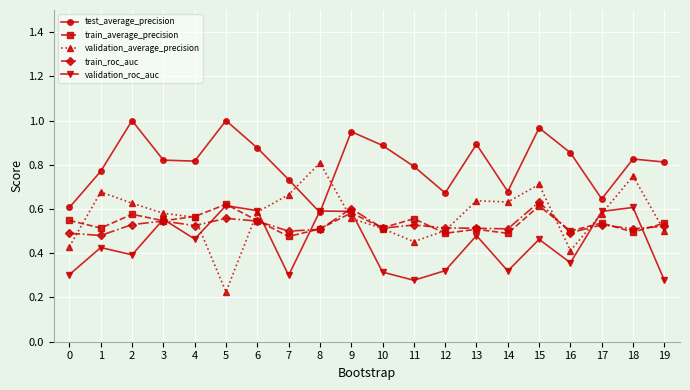

True or false: test_average_precision and train_roc_auc intersect in this chart.

False